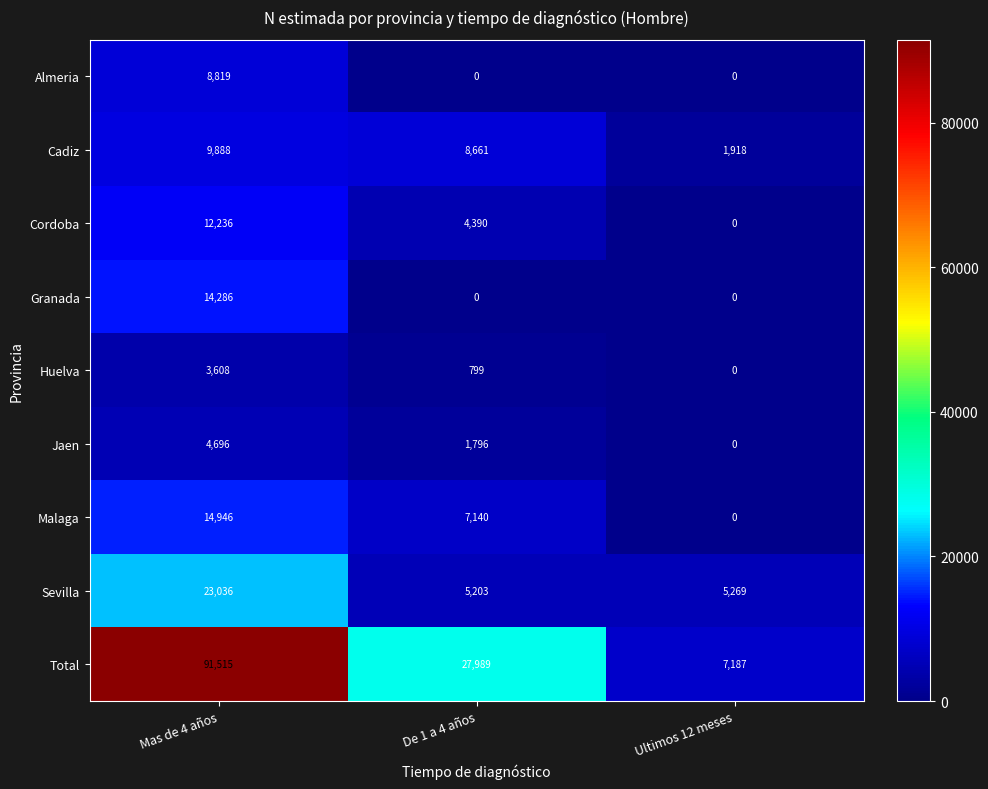

Reading left to right, extract all data points from this chart.

Almeria: Mas de 4 años=8819	De 1 a 4 años=0	Ultimos 12 meses=0
Cadiz: Mas de 4 años=9888	De 1 a 4 años=8661	Ultimos 12 meses=1918
Cordoba: Mas de 4 años=12236	De 1 a 4 años=4390	Ultimos 12 meses=0
Granada: Mas de 4 años=14286	De 1 a 4 años=0	Ultimos 12 meses=0
Huelva: Mas de 4 años=3608	De 1 a 4 años=799	Ultimos 12 meses=0
Jaen: Mas de 4 años=4696	De 1 a 4 años=1796	Ultimos 12 meses=0
Malaga: Mas de 4 años=14946	De 1 a 4 años=7140	Ultimos 12 meses=0
Sevilla: Mas de 4 años=23036	De 1 a 4 años=5203	Ultimos 12 meses=5269
Total: Mas de 4 años=91515	De 1 a 4 años=27989	Ultimos 12 meses=7187